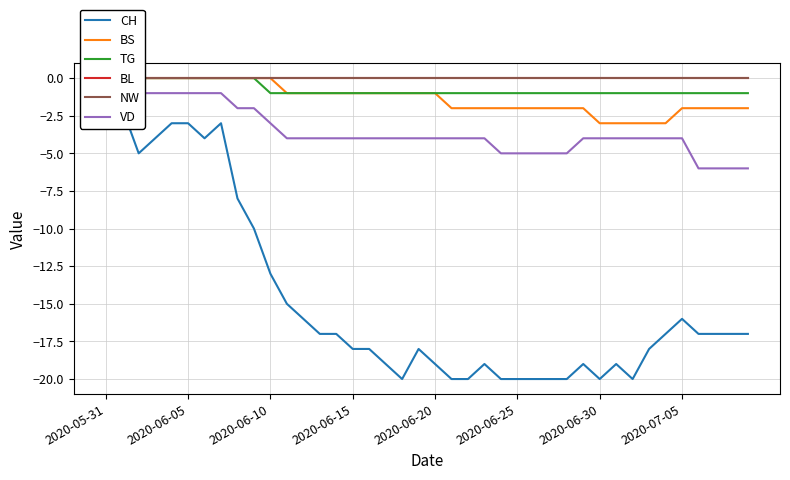

Which has a higher value, 11 or 2020-07-05?

2020-07-05